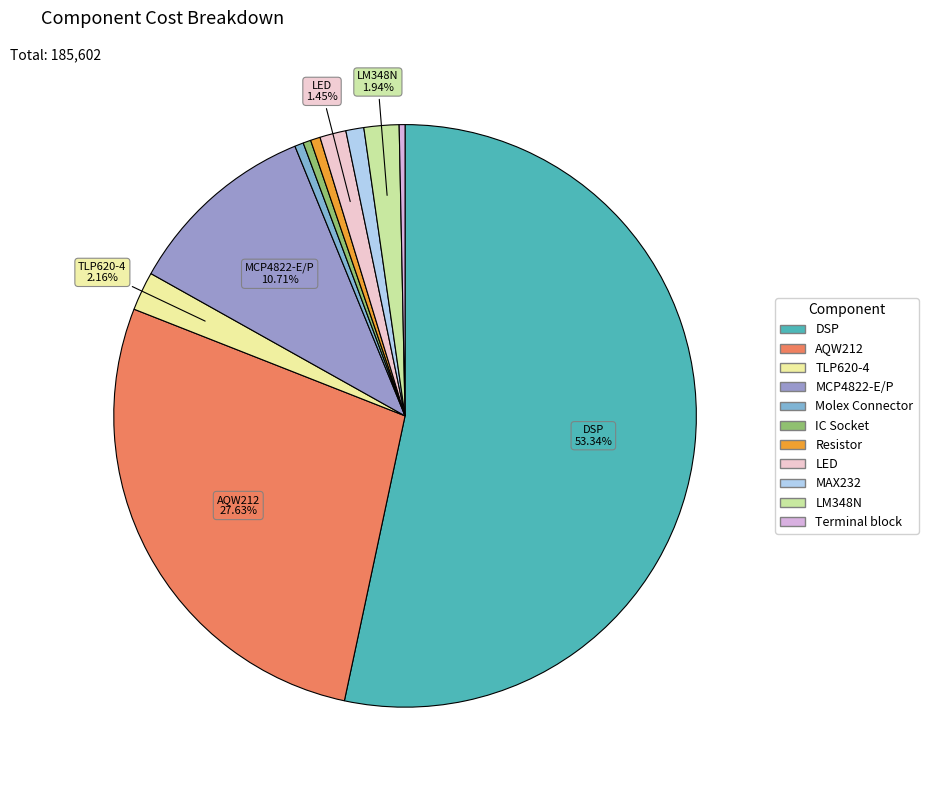

Which has a higher value, LM348N or TLP620-4?

TLP620-4